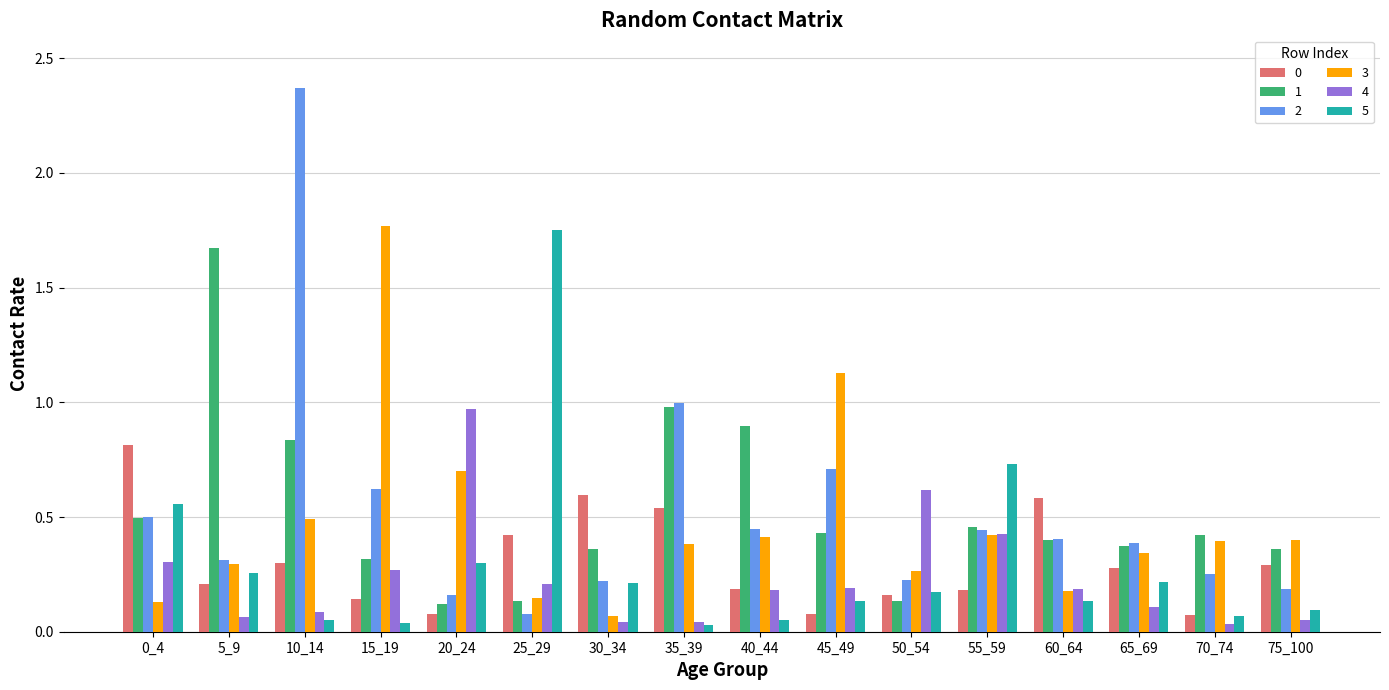

At which category does the chart reach its peak across all series?

10_14